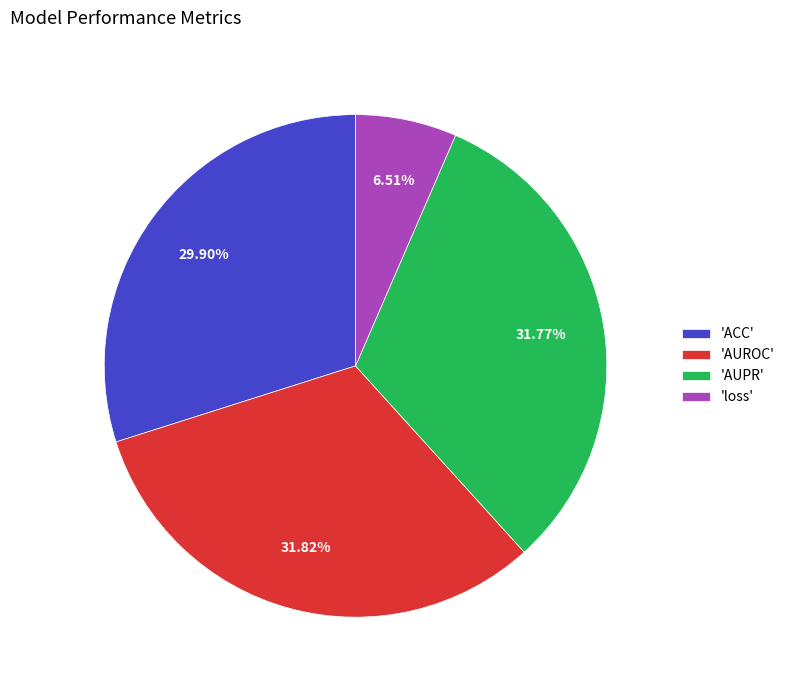

Which category has the smallest portion of the pie?

'loss'